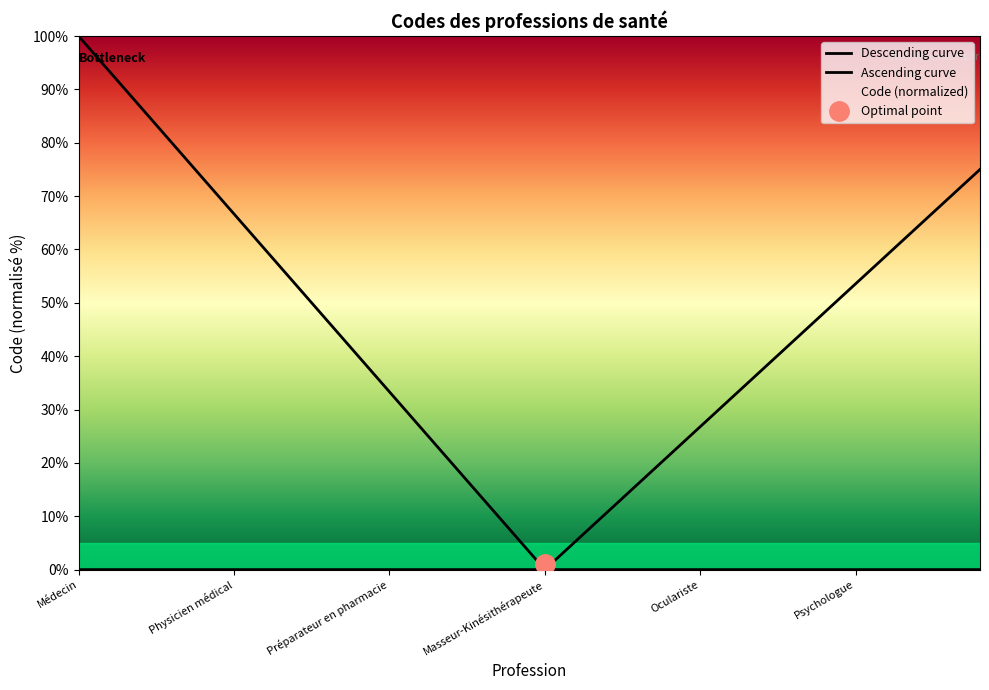

Reading left to right, list all the values displayed in this chart.

Descending curve: 100.0	93.3	86.7	80.0	73.3	66.7	60.0	53.3	46.7	40.0	33.3	26.7	20.0	13.3	6.7	0.0	0.0	0.0	0.0	0.0	0.0	0.0	0.0	0.0	0.0	0.0	0.0	0.0	0.0	0.0
Ascending curve: 0.0	0.0	0.0	0.0	0.0	0.0	0.0	0.0	0.0	0.0	0.0	0.0	0.0	0.0	0.0	0.0	5.4	10.7	16.1	21.4	26.8	32.1	37.5	42.9	48.2	53.6	58.9	64.3	69.6	75.0